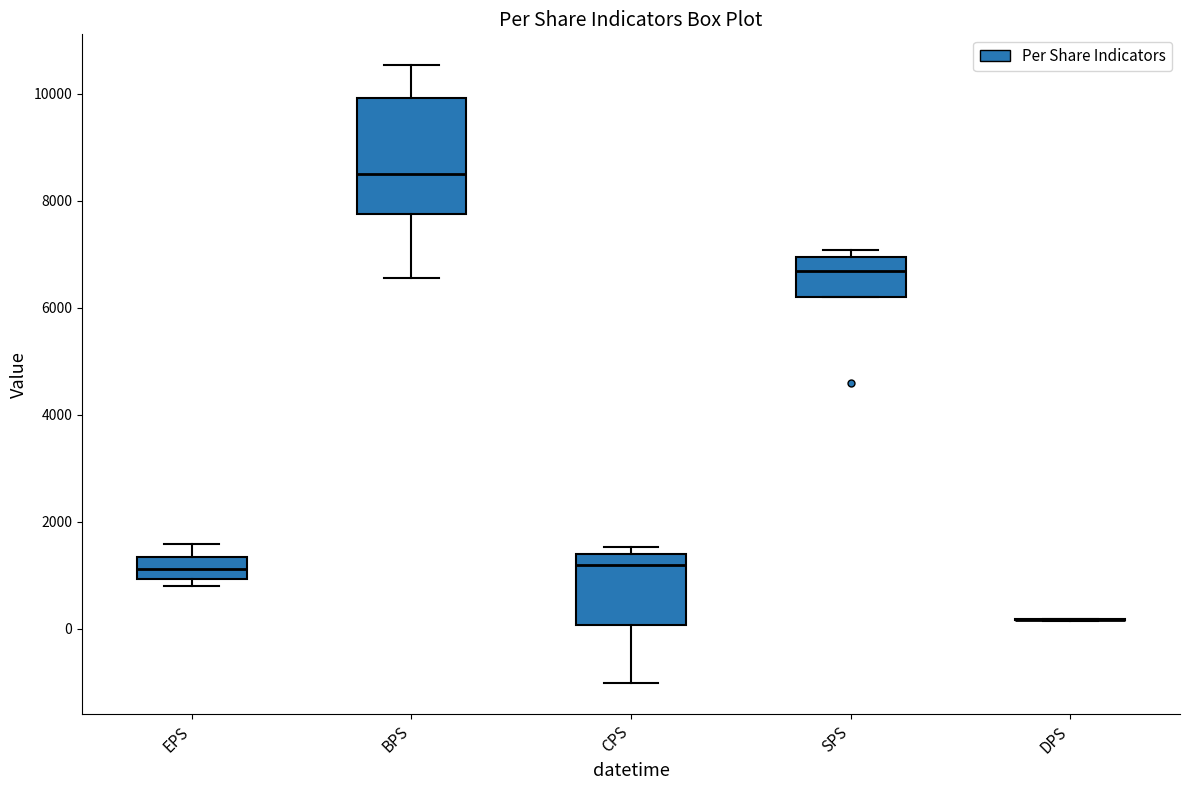

Where does the lower whisker of the box for BPS end on the y-axis? The values are not printed on the chart, so give them approximately, as read against the axis.

6600